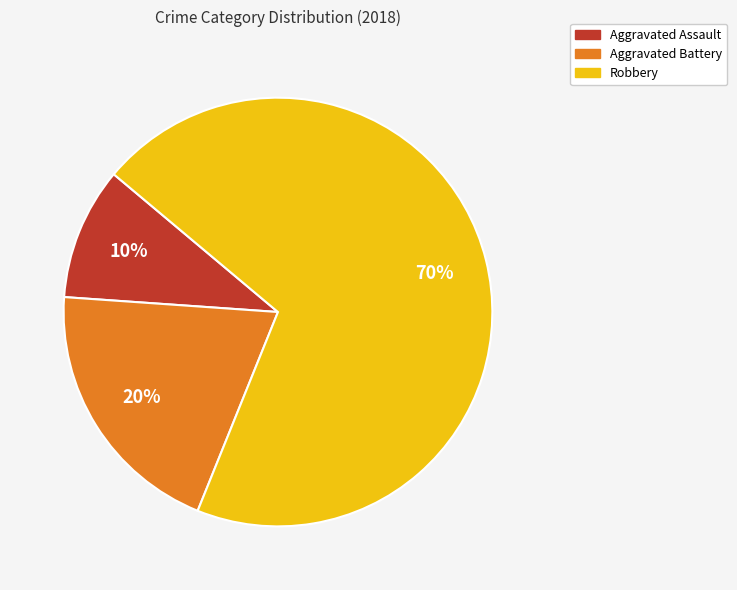

Which category has the biggest portion of the pie?

Robbery